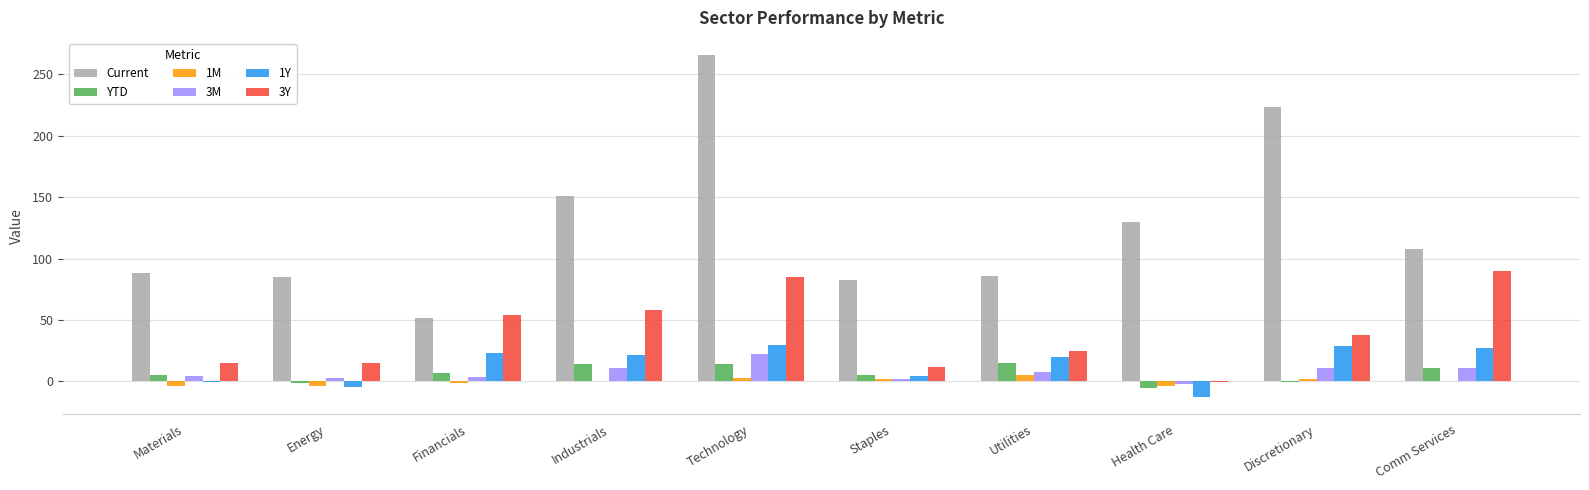

What is the sum of all 1M values?

1.5